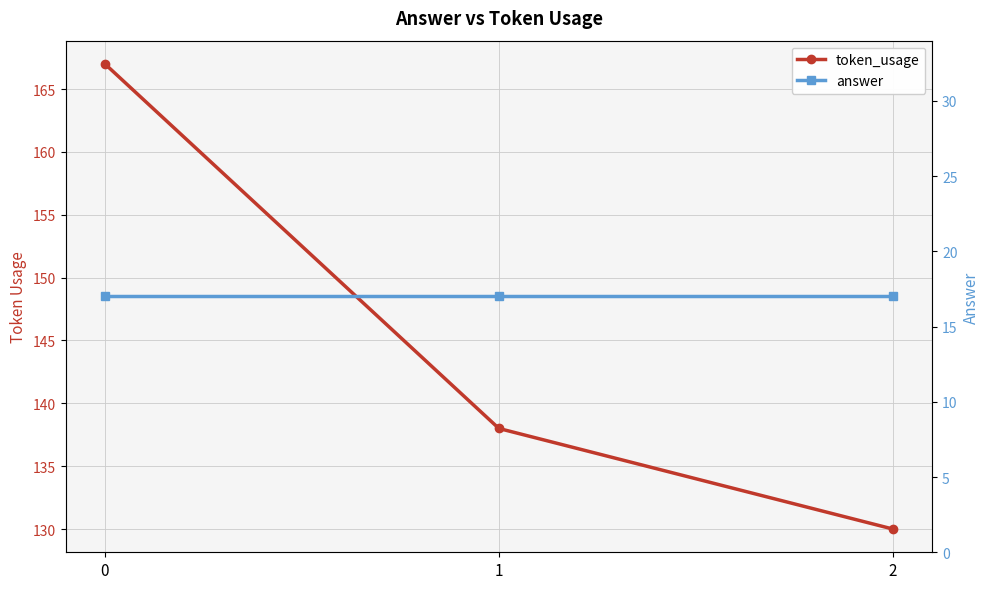

Rank the series by their maximum value, from lowest to highest.

answer, token_usage